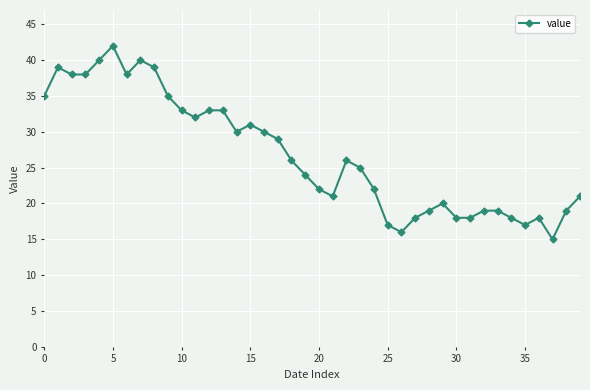

What is the maximum value shown in the chart?

42